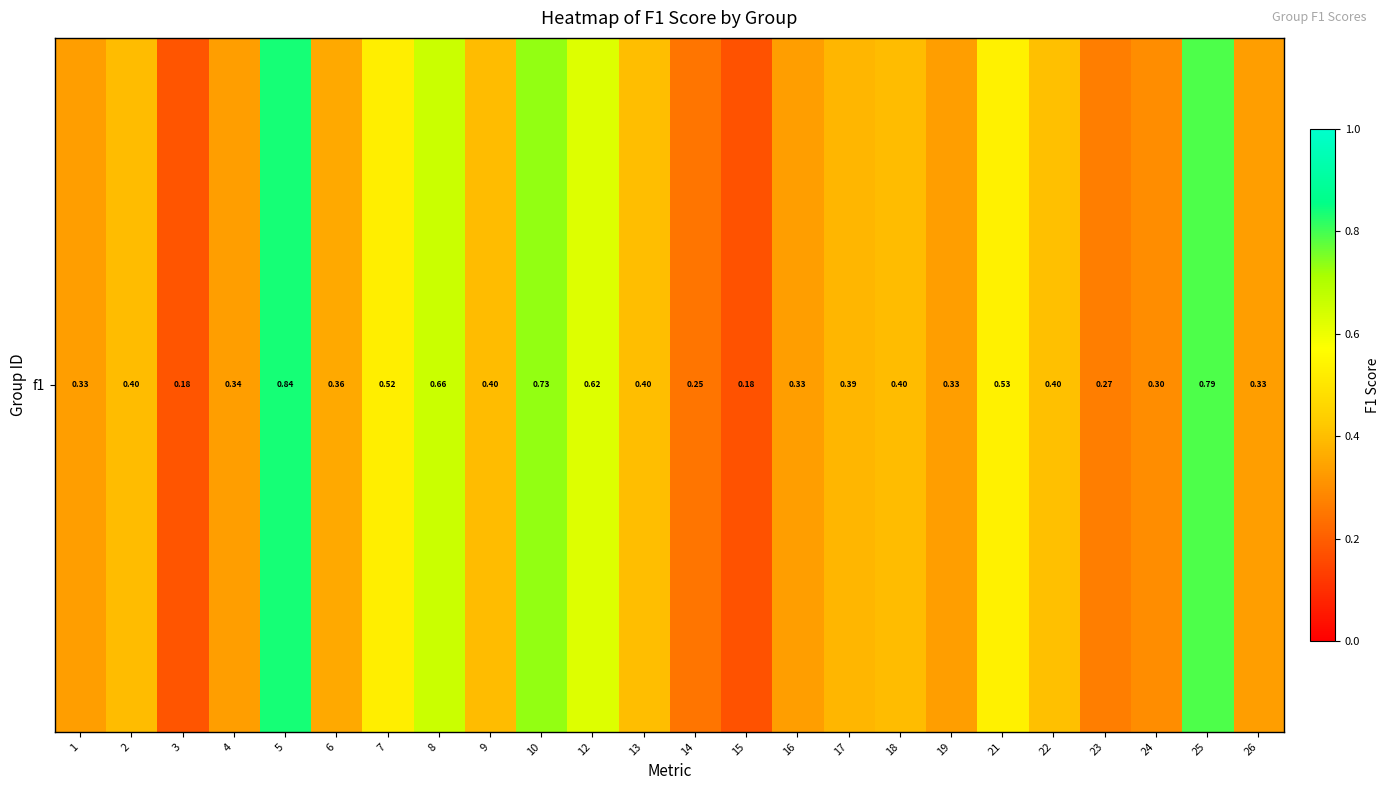

What is the average value?

0.4